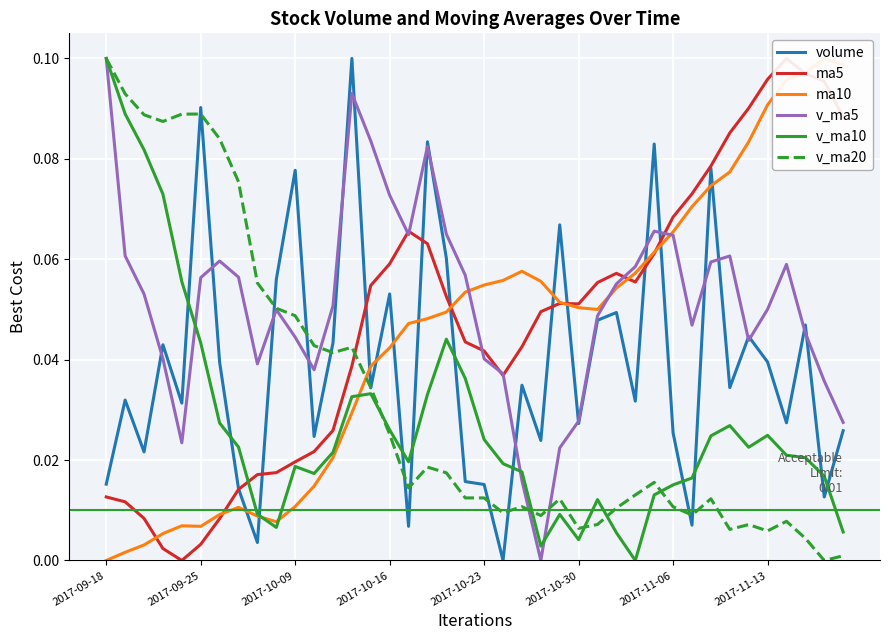

True or false: v_ma20 and ma5 intersect in this chart.

True